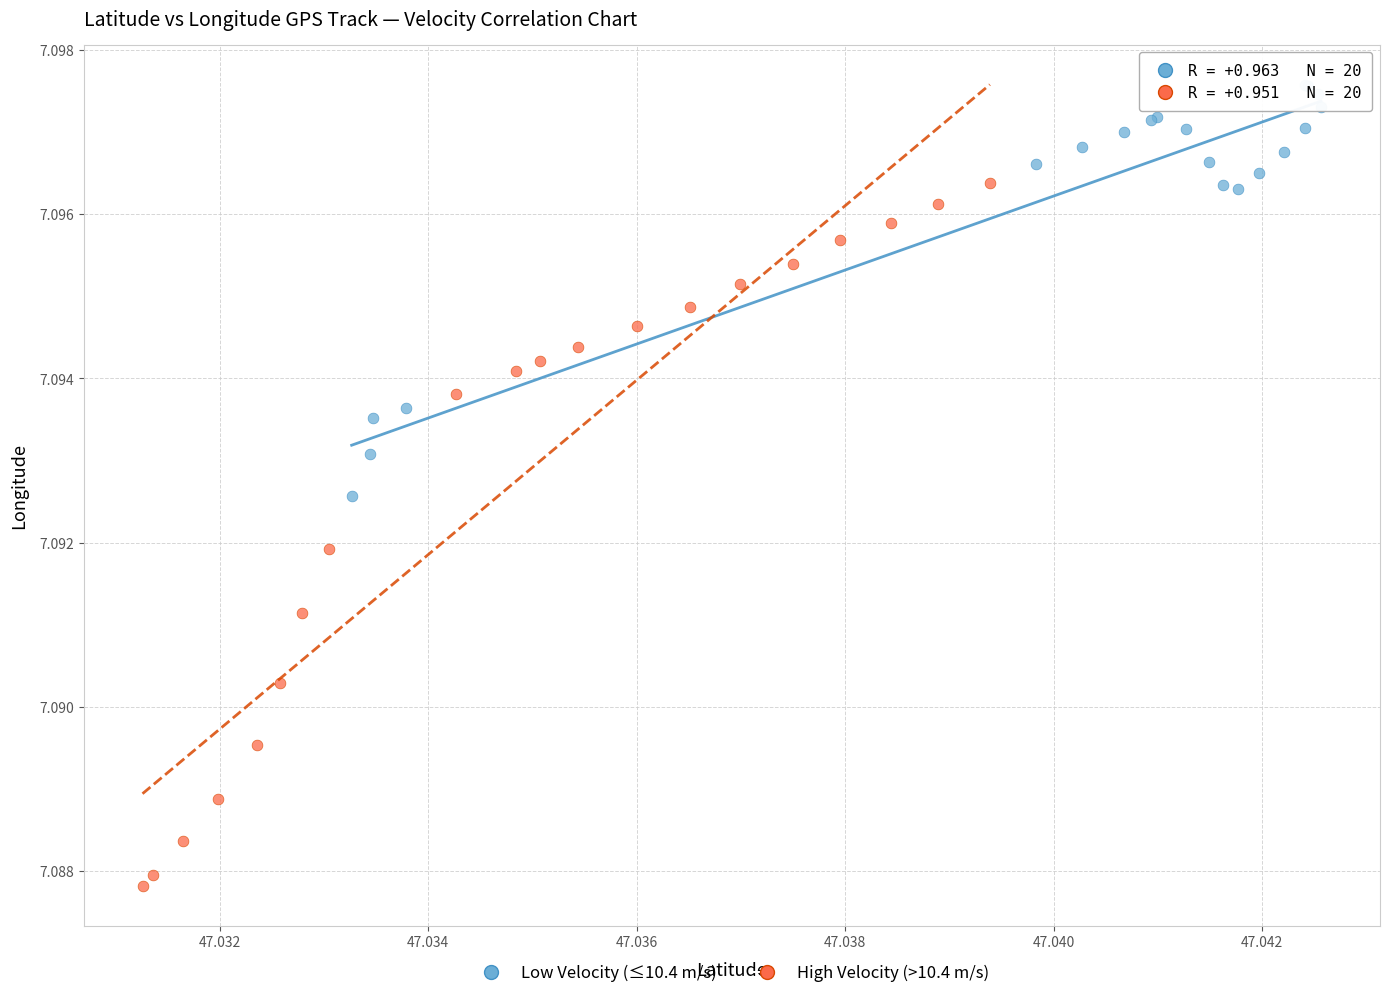

Which series reaches the maximum Y coordinate?

Low Velocity (≤10.4 m/s)